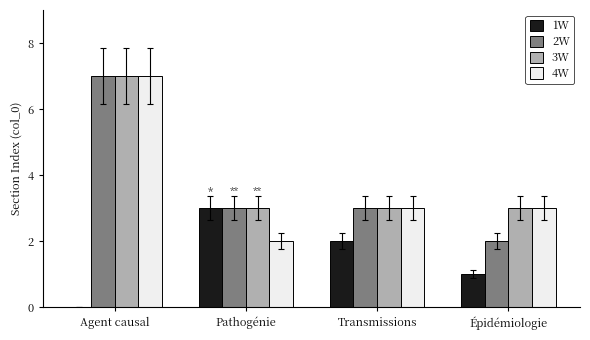

What is the approximate value of 4W at Pathogénie?

2